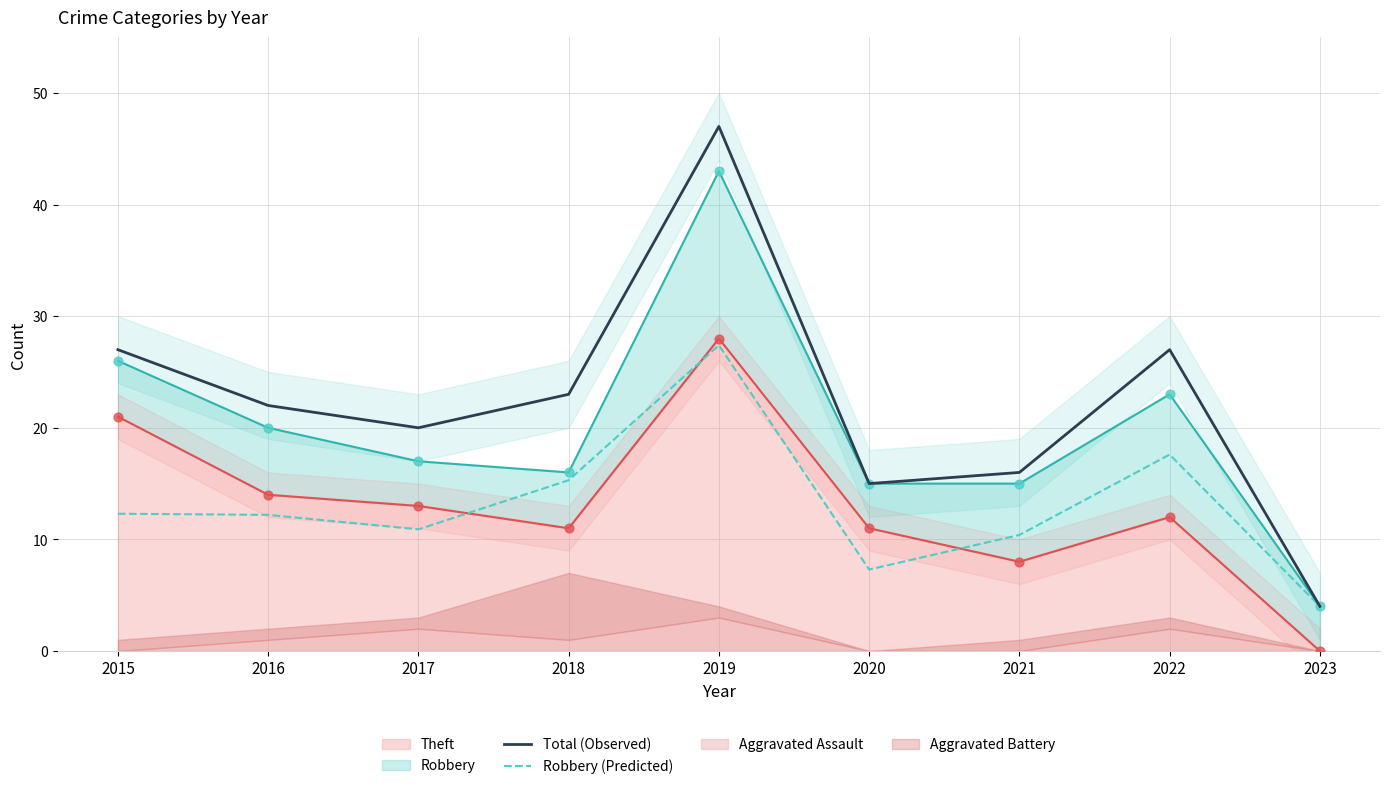

Which series reaches the maximum Y coordinate?

Total (Observed)